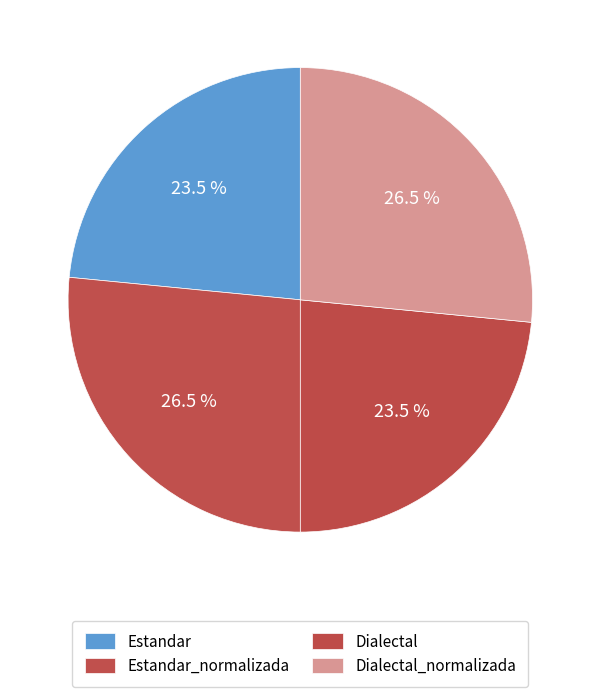

To the nearest percent, what percentage of the pie is Estandar?

23%